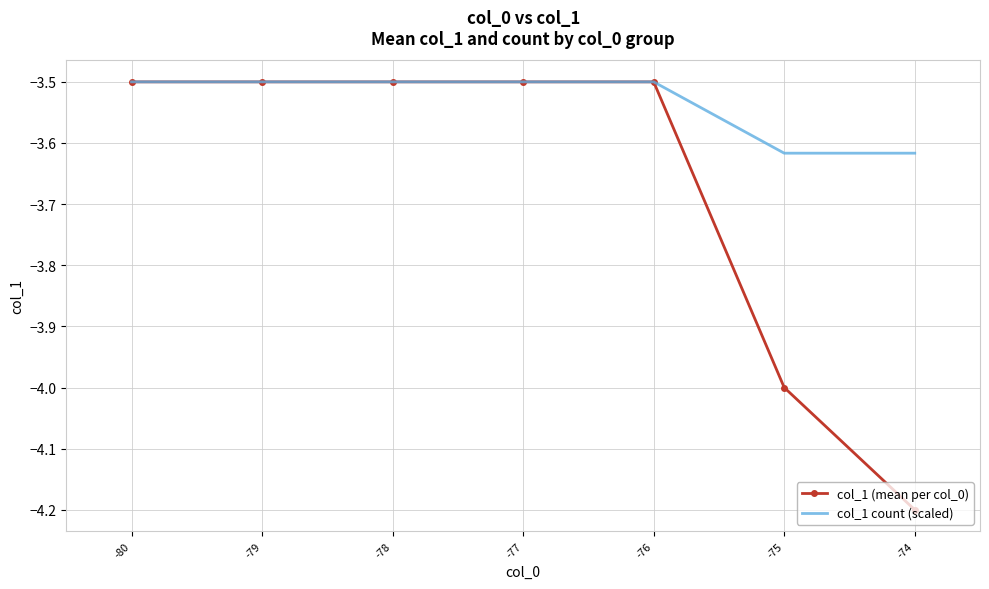

What is the total value across all series at -80?

-7.0